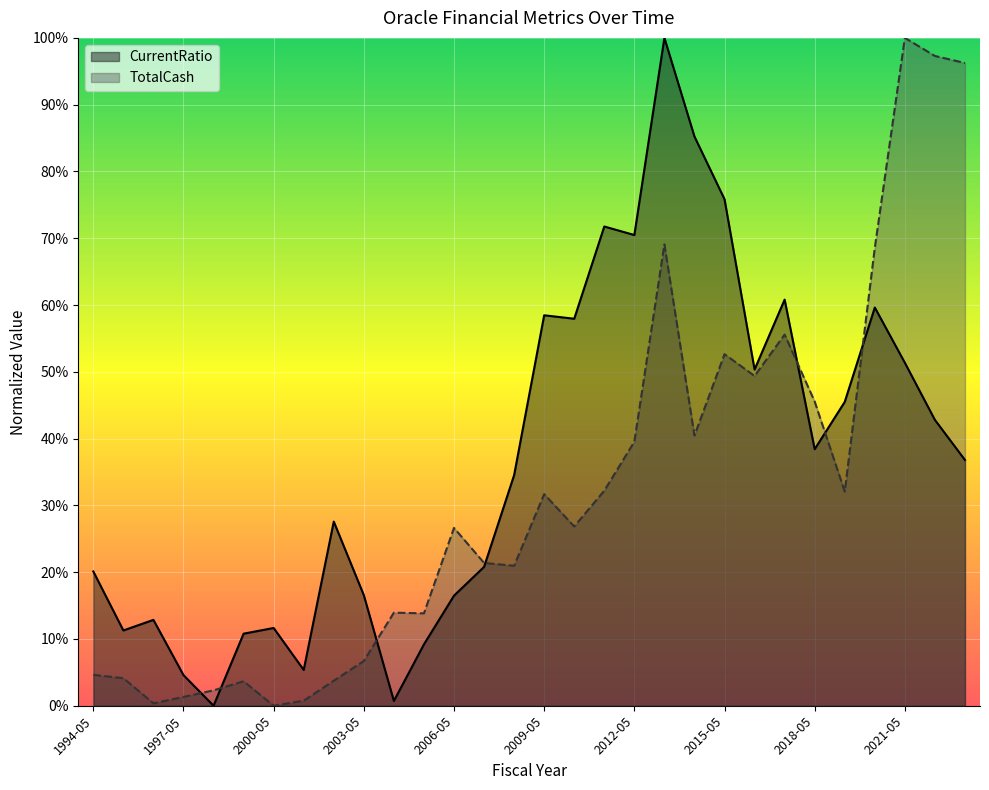

Rank the series at 2019-05 from lowest to highest value.

TotalCash, CurrentRatio